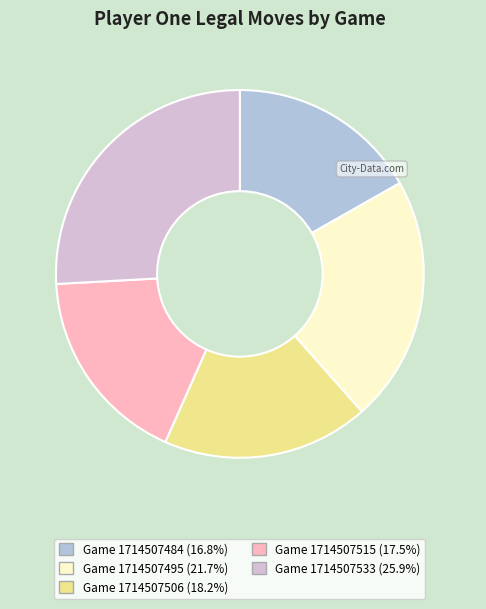

Approximately how many times larger is the value at Game 1714507495 compared to Game 1714507533?

0.8